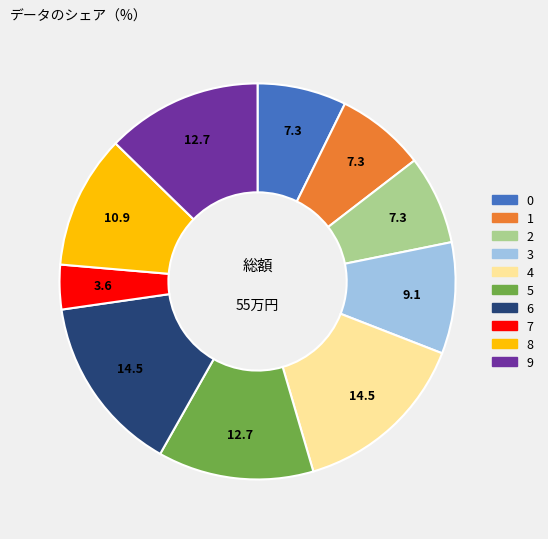

Combined, do 9 and 3 account for over 50%?

No